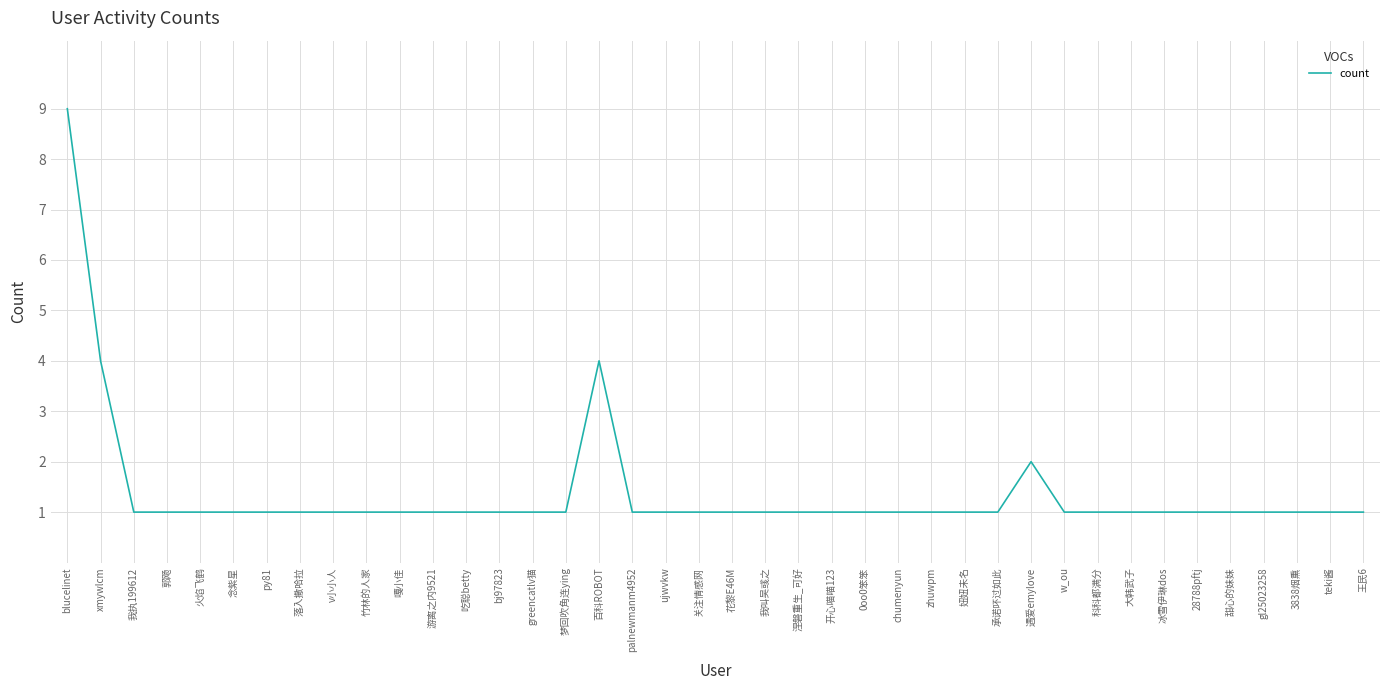

What position from the right is 遇爱emylove?

11